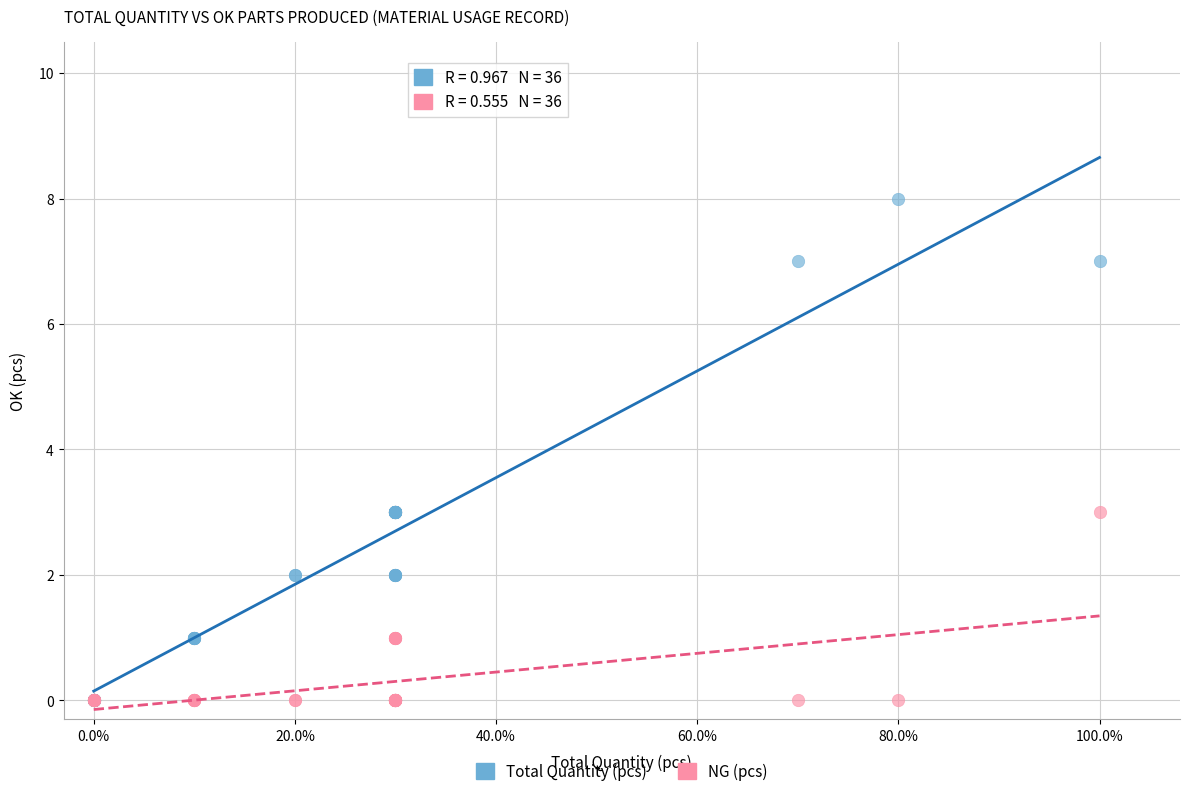

Which series has the widest spread of Y values?

Total Quantity (pcs)